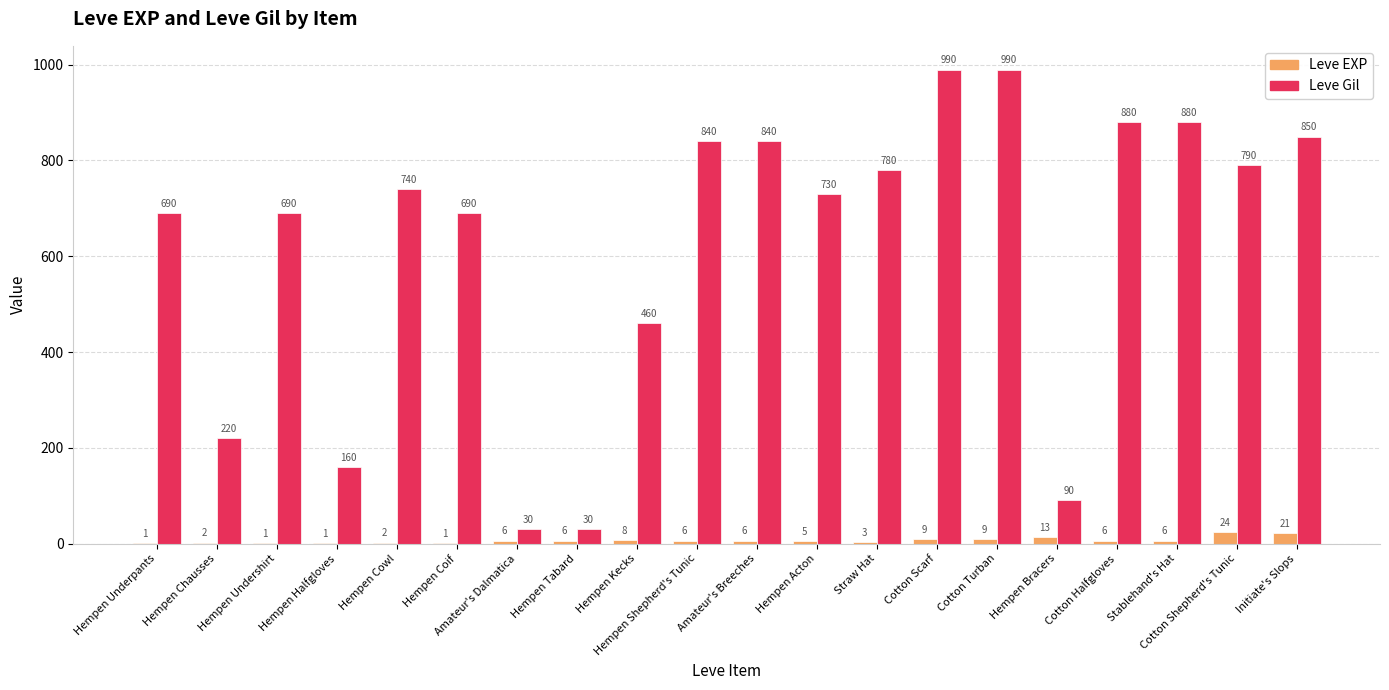

Reading left to right, extract all data points from this chart.

Leve EXP: Hempen Underpants=1	Hempen Chausses=2	Hempen Undershirt=1	Hempen Halfgloves=1	Hempen Cowl=2	Hempen Coif=1	Amateur's Dalmatica=6	Hempen Tabard=6	Hempen Kecks=8	Hempen Shepherd's Tunic=6	Amateur's Breeches=6	Hempen Acton=5	Straw Hat=3	Cotton Scarf=9	Cotton Turban=9	Hempen Bracers=13	Cotton Halfgloves=6	Stablehand's Hat=6	Cotton Shepherd's Tunic=24	Initiate's Slops=21
Leve Gil: Hempen Underpants=690	Hempen Chausses=220	Hempen Undershirt=690	Hempen Halfgloves=160	Hempen Cowl=740	Hempen Coif=690	Amateur's Dalmatica=30	Hempen Tabard=30	Hempen Kecks=460	Hempen Shepherd's Tunic=840	Amateur's Breeches=840	Hempen Acton=730	Straw Hat=780	Cotton Scarf=990	Cotton Turban=990	Hempen Bracers=90	Cotton Halfgloves=880	Stablehand's Hat=880	Cotton Shepherd's Tunic=790	Initiate's Slops=850